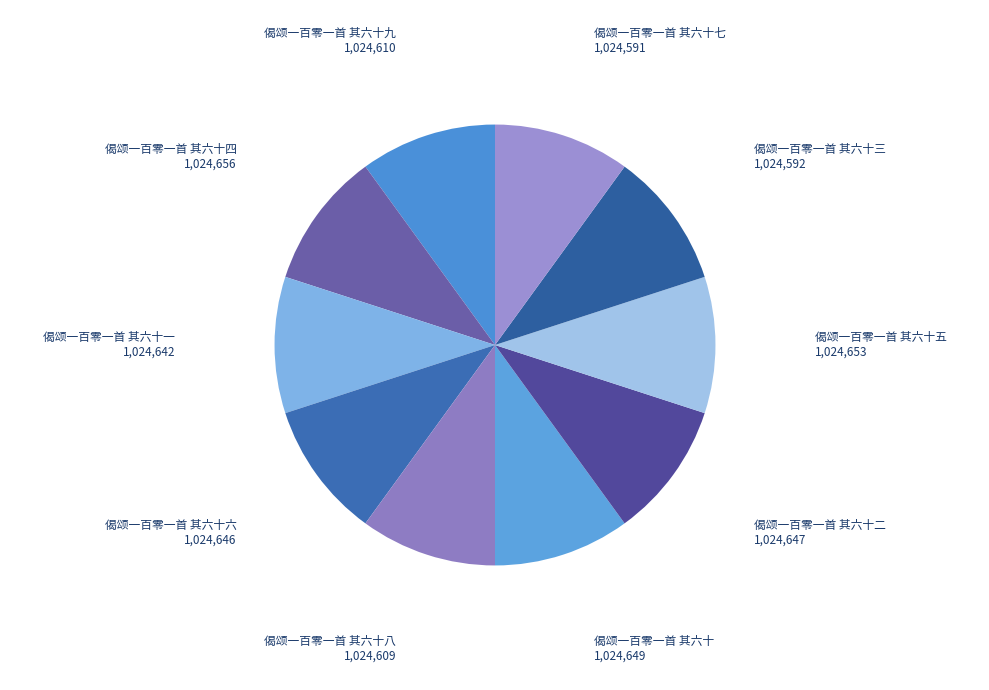

Count the number of slices in the pie.

10